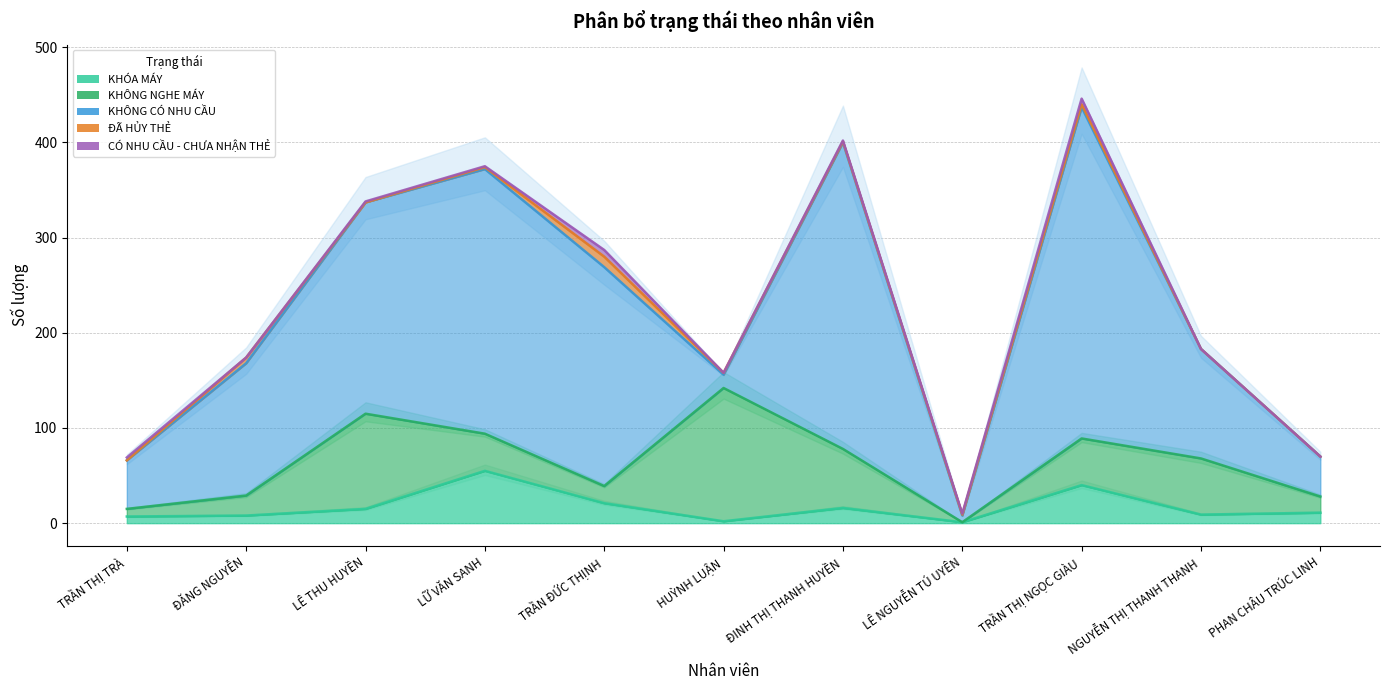

What is the difference between the maximum and minimum values in the ĐÃ HỦY THẺ series?

11